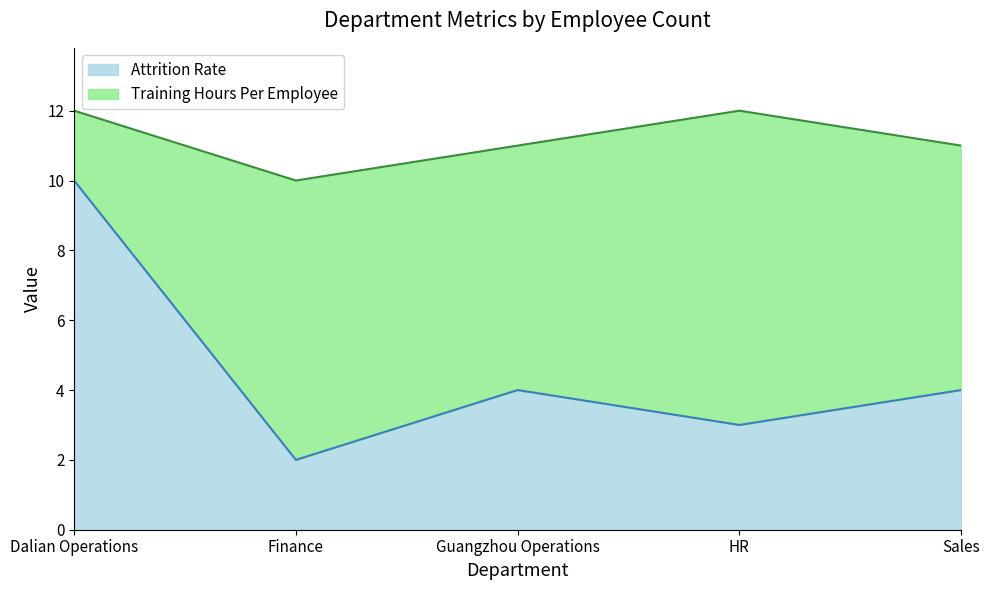

What is the ratio of the value at Sales to the value at HR?

1.3